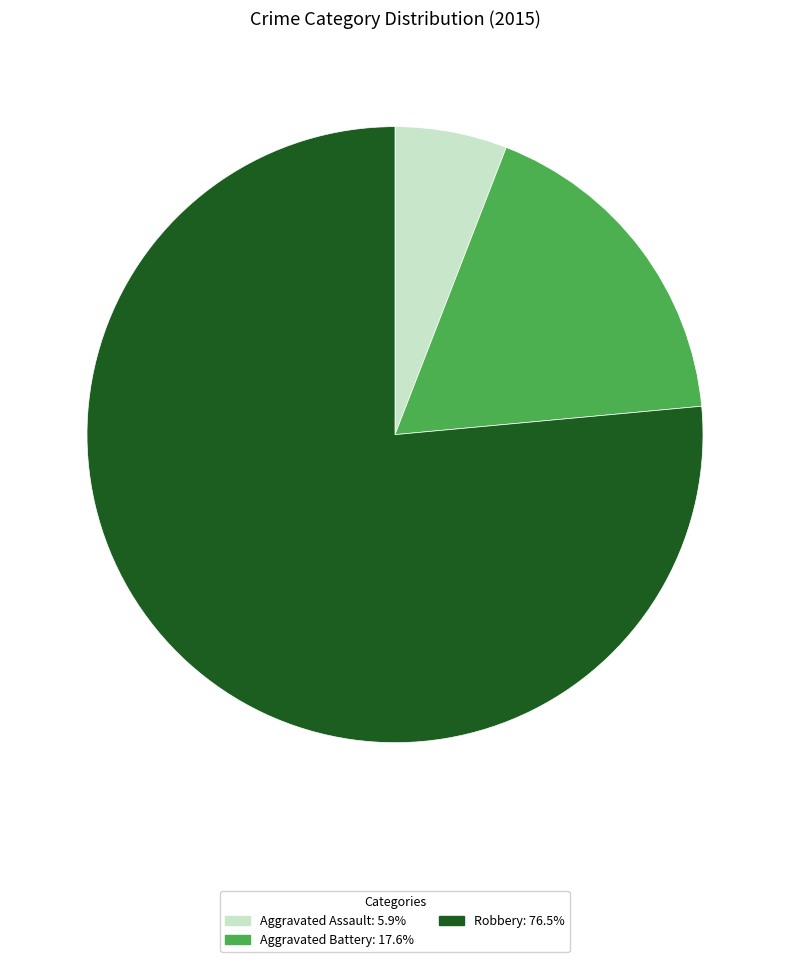

Rank the categories by value from highest to lowest.

Robbery, Aggravated Battery, Aggravated Assault